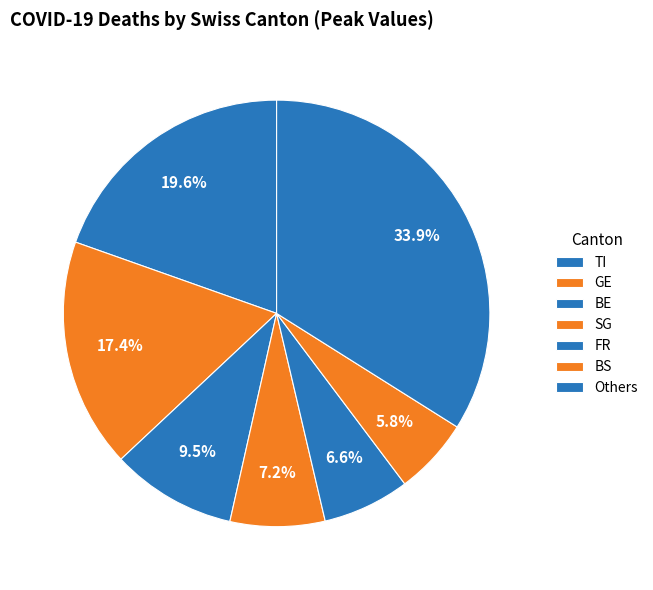

How many slices are in this pie chart?

7